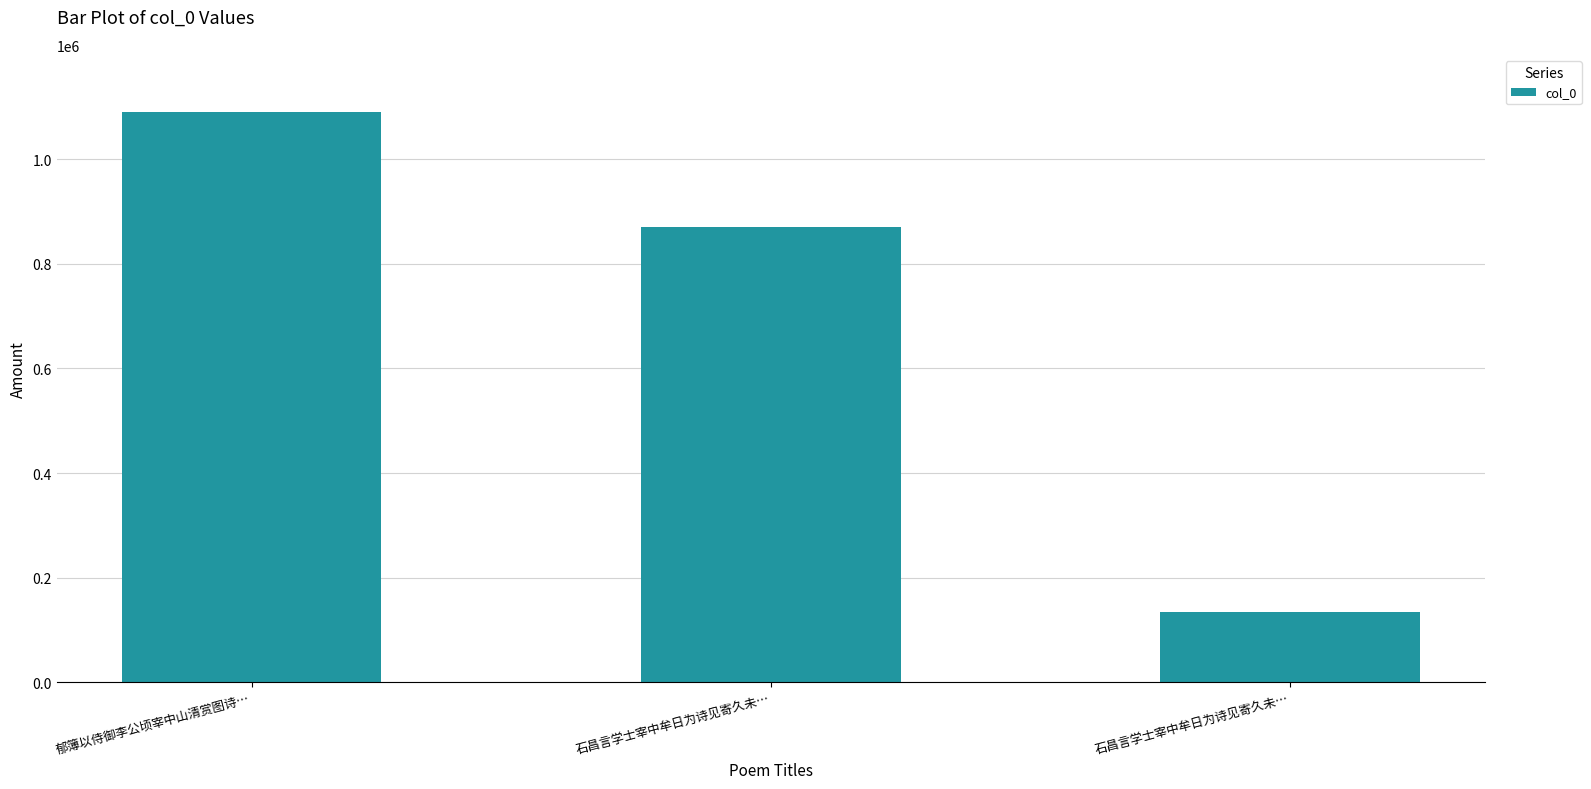

True or false: the data shows 1650120 at 郁簿以侍御李公顷宰中山清赏图诗….

False